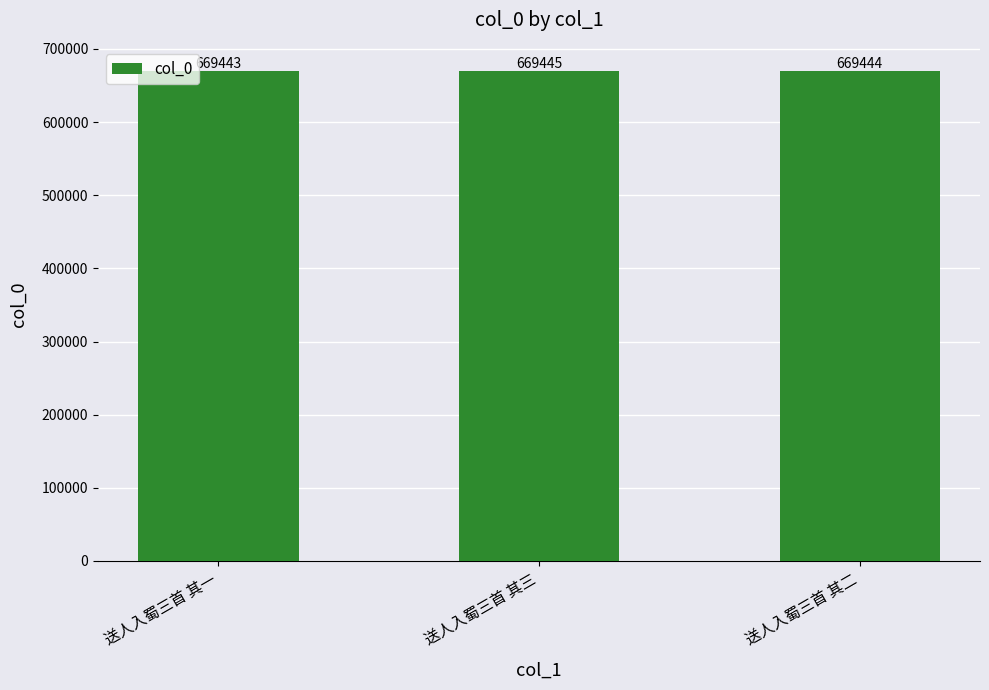

What is the change in value from 送人入蜀三首 其一 to 送人入蜀三首 其二?

+1